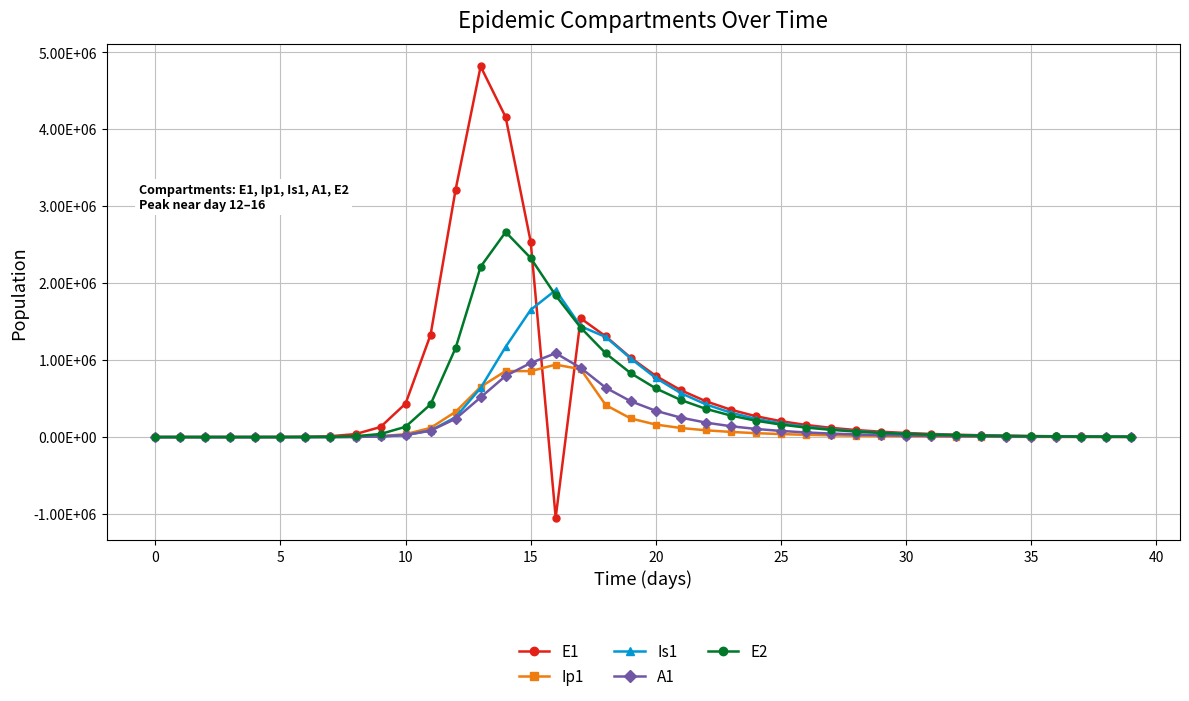

Which category has the highest value across all series?

13